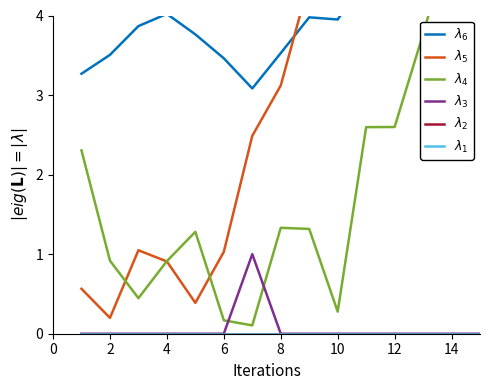

Reading right to left, list all the values displayed in this chart.

$\lambda_6$: 6.0	5.5	5.6	5.0	4.5	3.9	4.0	3.5	3.1	3.5	3.8	4.0	3.9	3.5	3.3
$\lambda_5$: 6.7	6.1	6.8	6.2	5.0	5.1	4.4	3.1	2.5	1.0	0.4	0.9	1.0	0.2	0.6
$\lambda_4$: 6.2	5.0	3.8	2.6	2.6	0.3	1.3	1.3	0.1	0.2	1.3	0.9	0.4	0.9	2.3
$\lambda_3$: 0.0	0.0	0.0	0.0	0.0	0.0	0.0	0.0	1.0	0.0	0.0	0.0	0.0	0.0	0.0
$\lambda_2$: 0.0	0.0	0.0	0.0	0.0	0.0	0.0	0.0	0.0	0.0	0.0	0.0	0.0	0.0	0.0
$\lambda_1$: 0.0	0.0	0.0	0.0	0.0	0.0	0.0	0.0	0.0	0.0	0.0	0.0	0.0	0.0	0.0